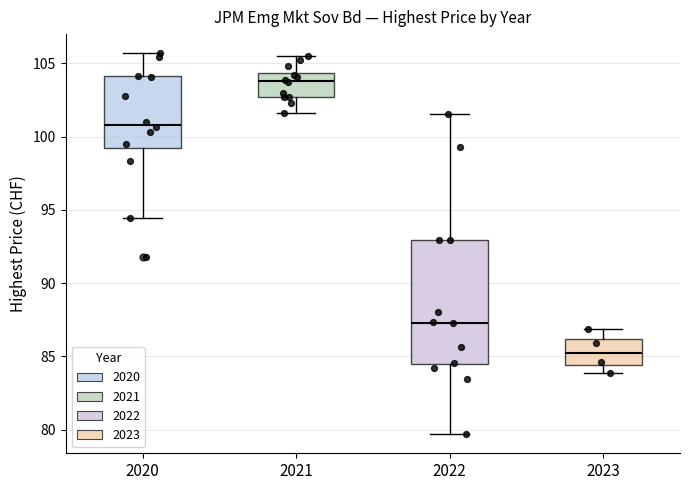

Reading left to right, transcribe this box plot: for each box, give where its median line is, the range the box spans, and where its two whiskers end, as read against the y-axis. The values are not printed on the chart, so give them approximately, as read against the axis.

2020: median 101.0, box 99.0 to 104.0, whiskers 94.5 to 105.5
2021: median 104.0, box 102.5 to 104.5, whiskers 101.5 to 105.5
2022: median 87.5, box 84.5 to 93.0, whiskers 79.5 to 101.5
2023: median 85.5, box 84.5 to 86.0, whiskers 84.0 to 87.0